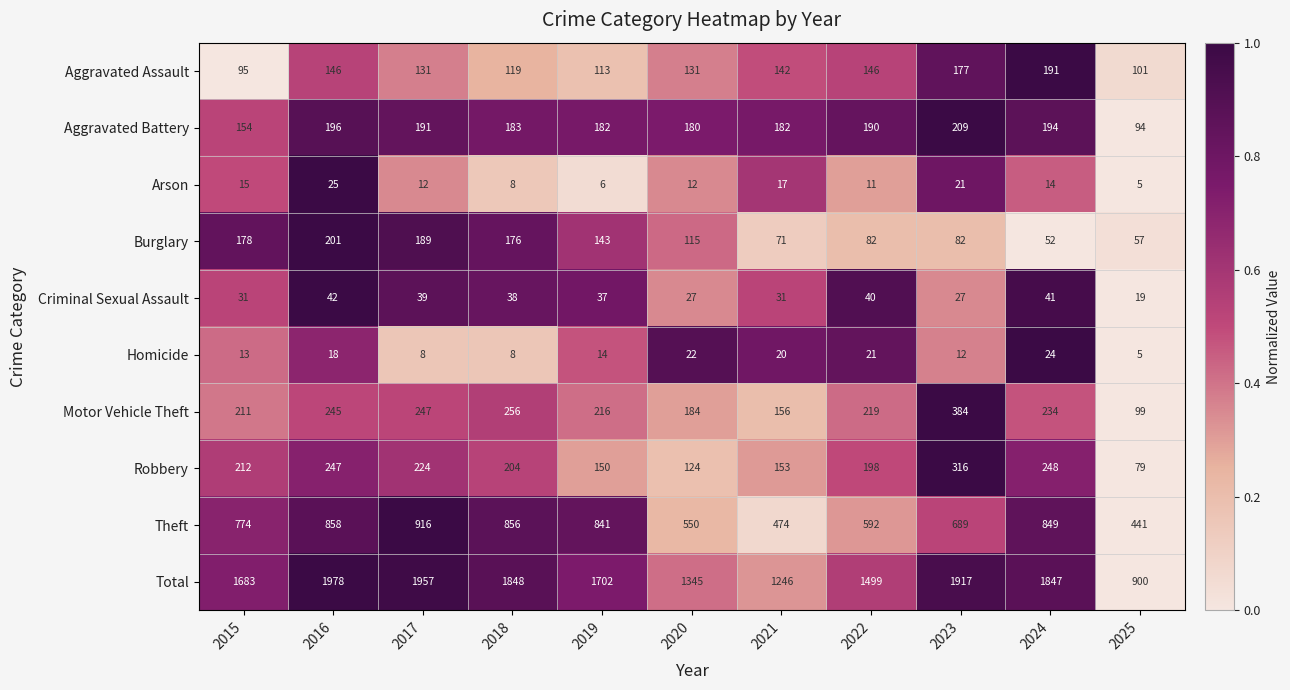

How many data points does each series have?

11